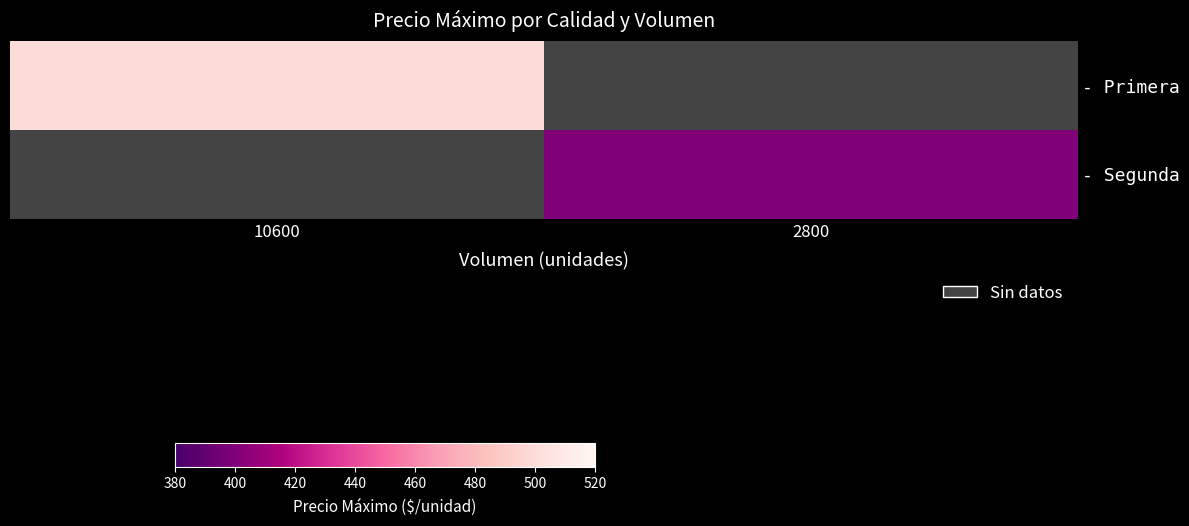

Reading left to right, what are all the values shown in this chart?

- Primera: 10600=500	2800=0
- Segunda: 10600=0	2800=400